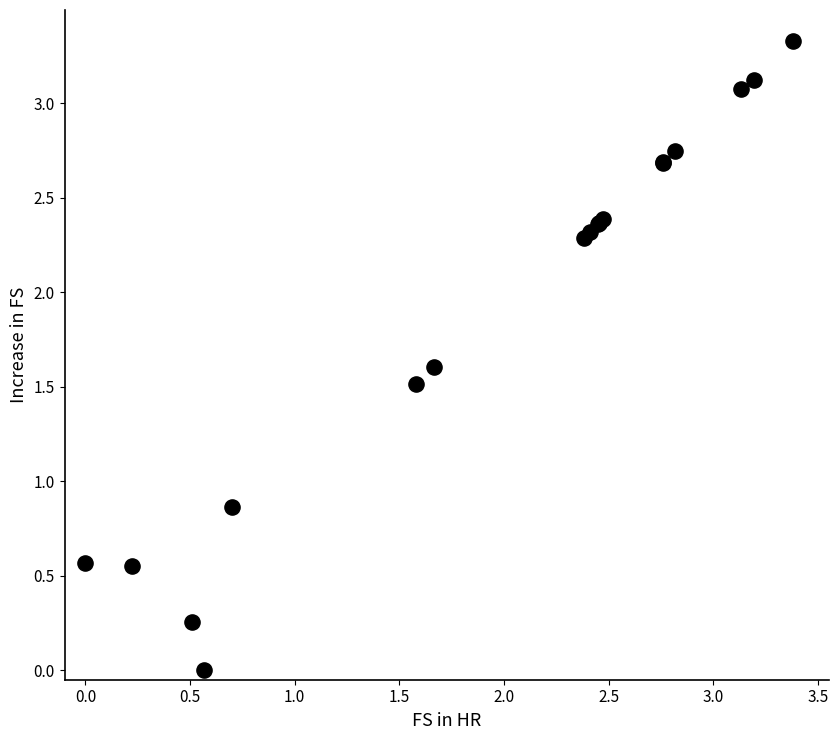

What Y value in the scatter plot is closest to 1?

0.9